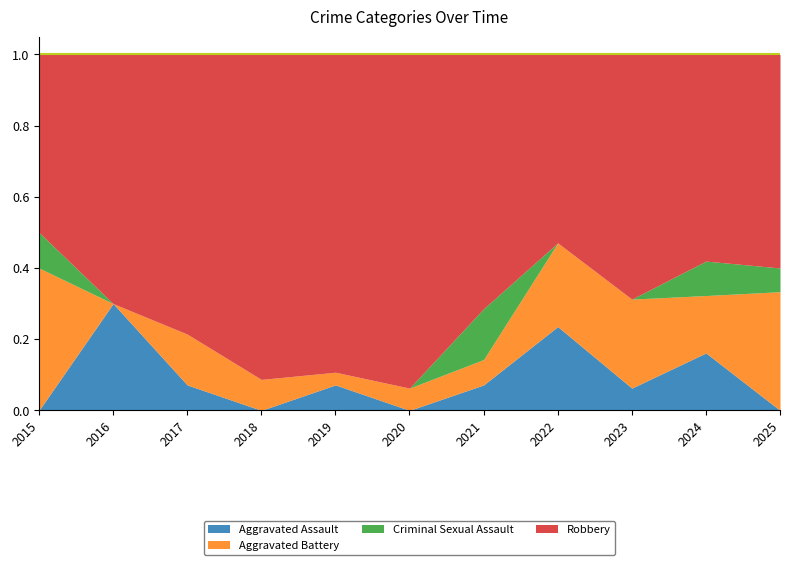

How many lines are shown in the chart?

4